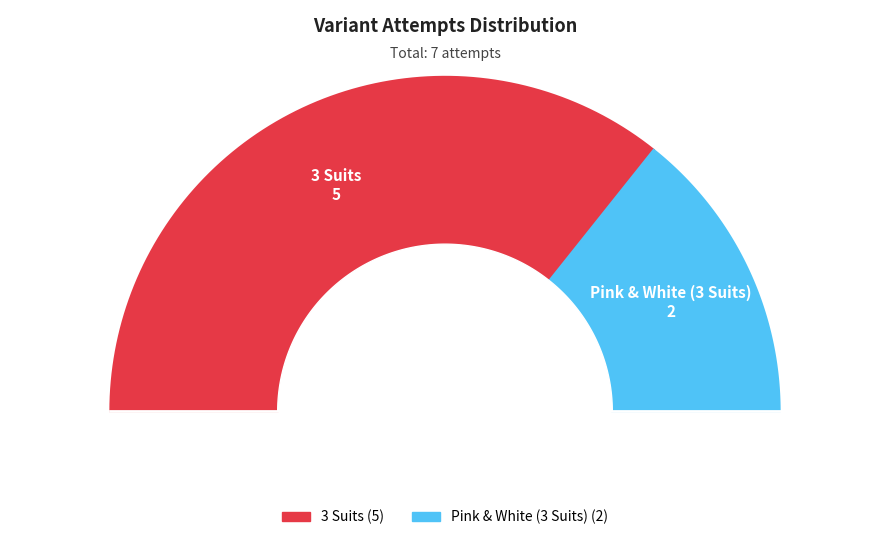

Rank the categories by value from lowest to highest.

Pink & White (3 Suits), 3 Suits